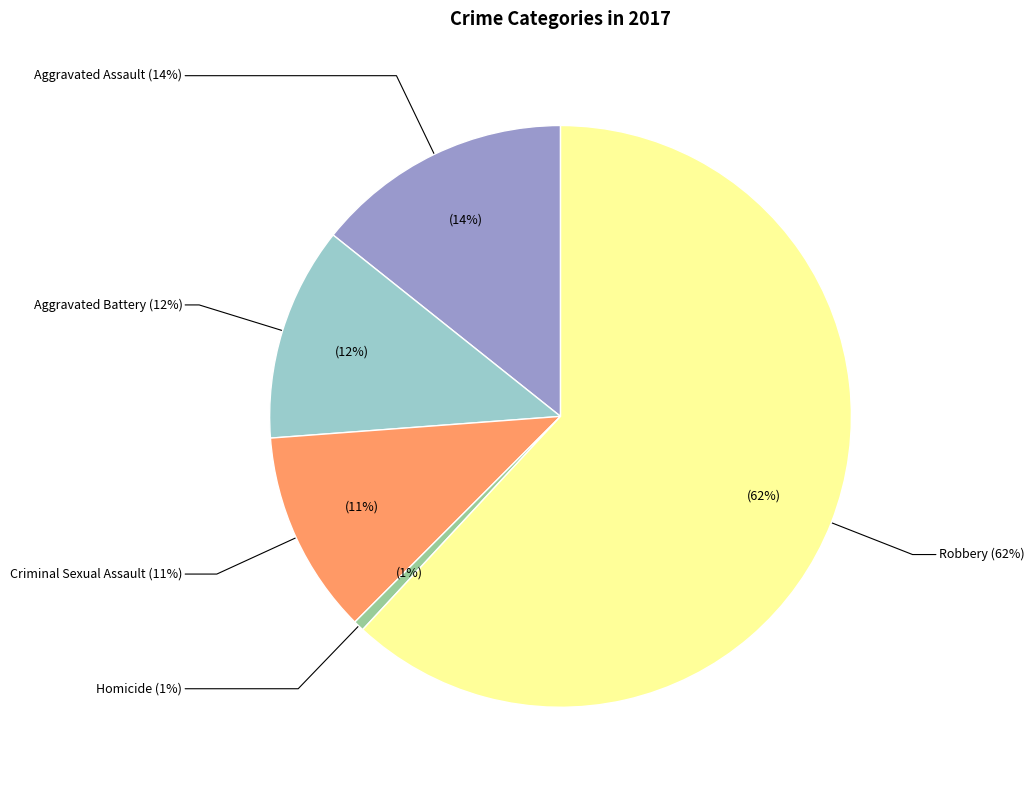

True or false: Homicide accounts for 11% of the total.

False